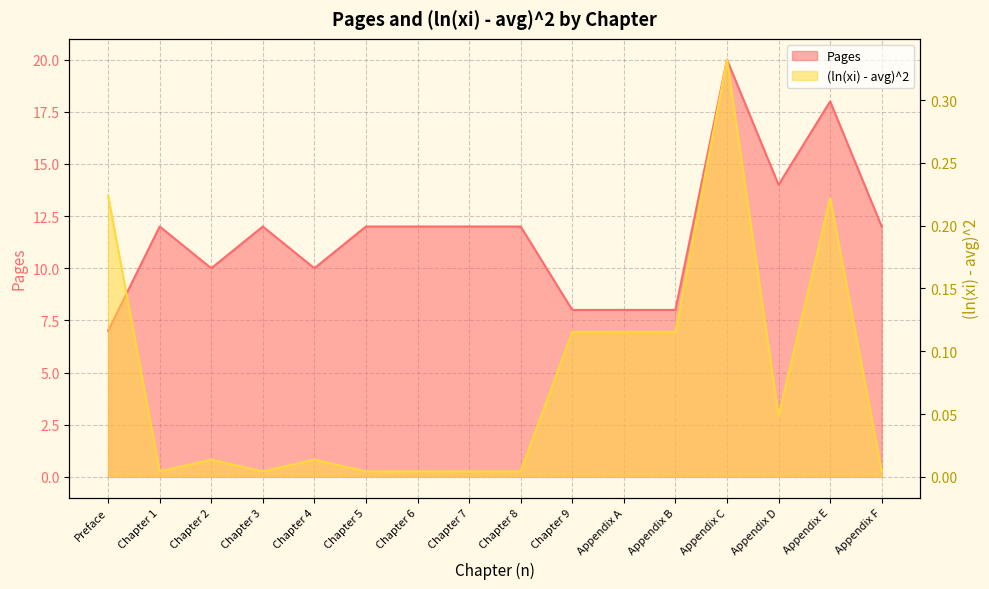

Reading left to right, list all the values displayed in this chart.

Pages: 7.0	12.0	10.0	12.0	10.0	12.0	12.0	12.0	12.0	8.0	8.0	8.0	20.0	14.0	18.0	12.0
(ln(xi) - avg)^2: 0.2	0.0	0.0	0.0	0.0	0.0	0.0	0.0	0.0	0.1	0.1	0.1	0.3	0.0	0.2	0.0